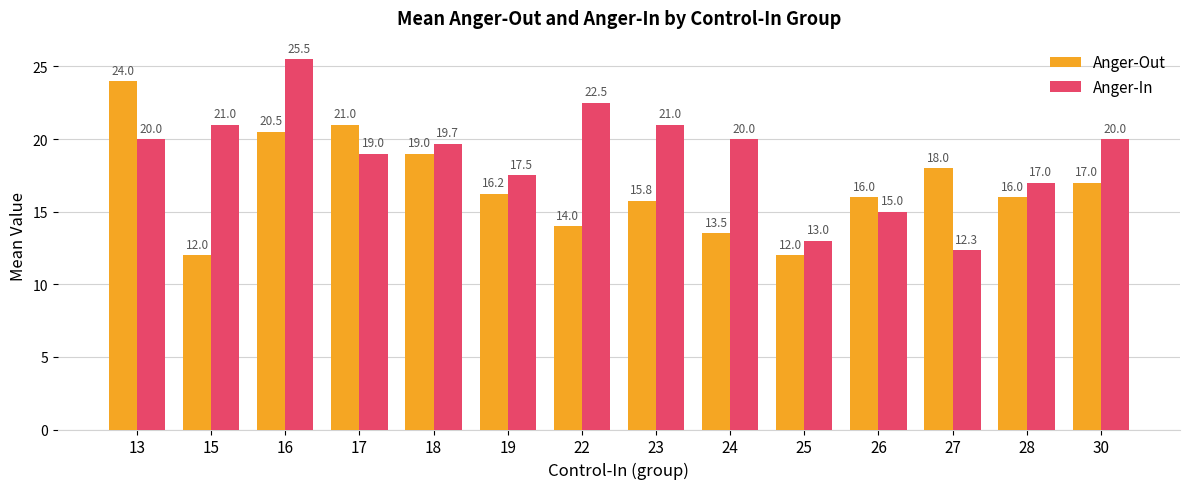

Where is Anger-In nearest to the value 18?

19